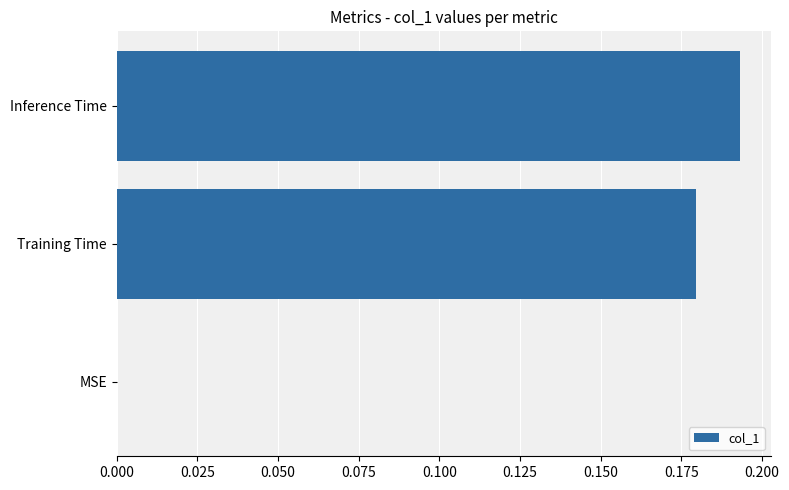

Which category has the highest value across all series?

Inference Time